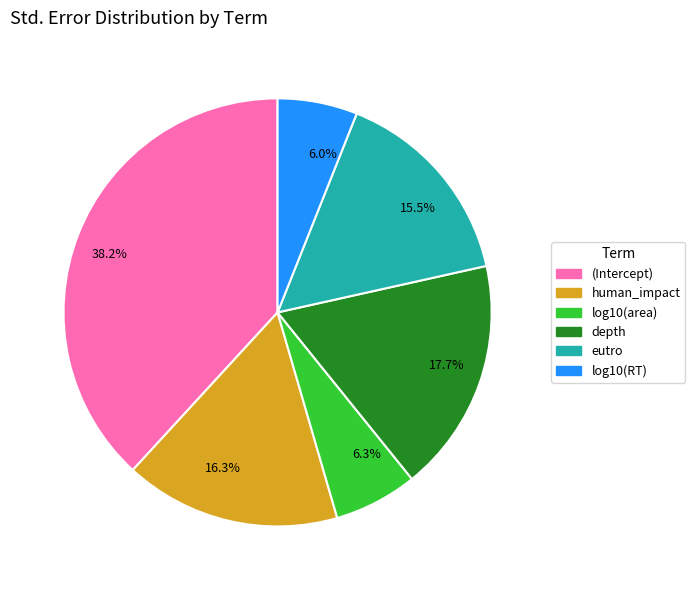

How many segments does this pie chart have?

6